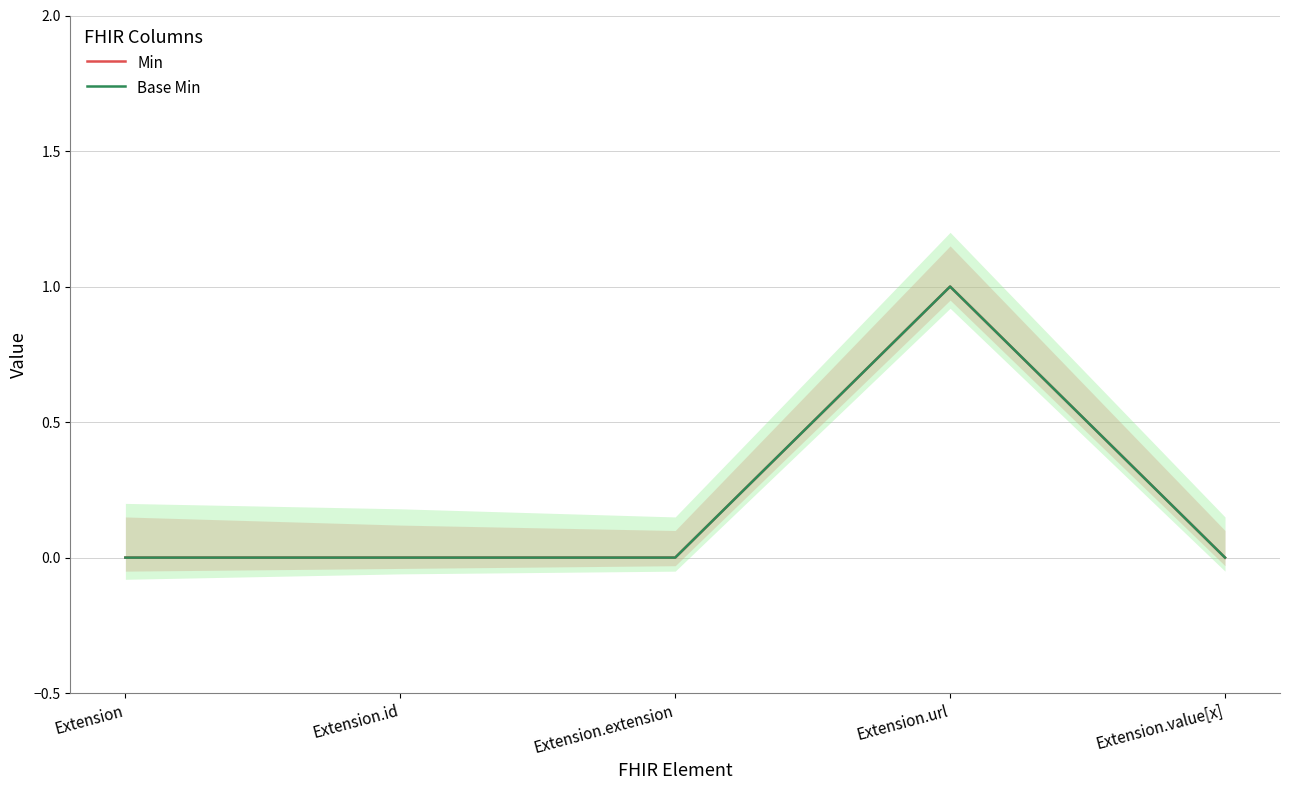

How many interior local peaks does the Base Min series have?

1